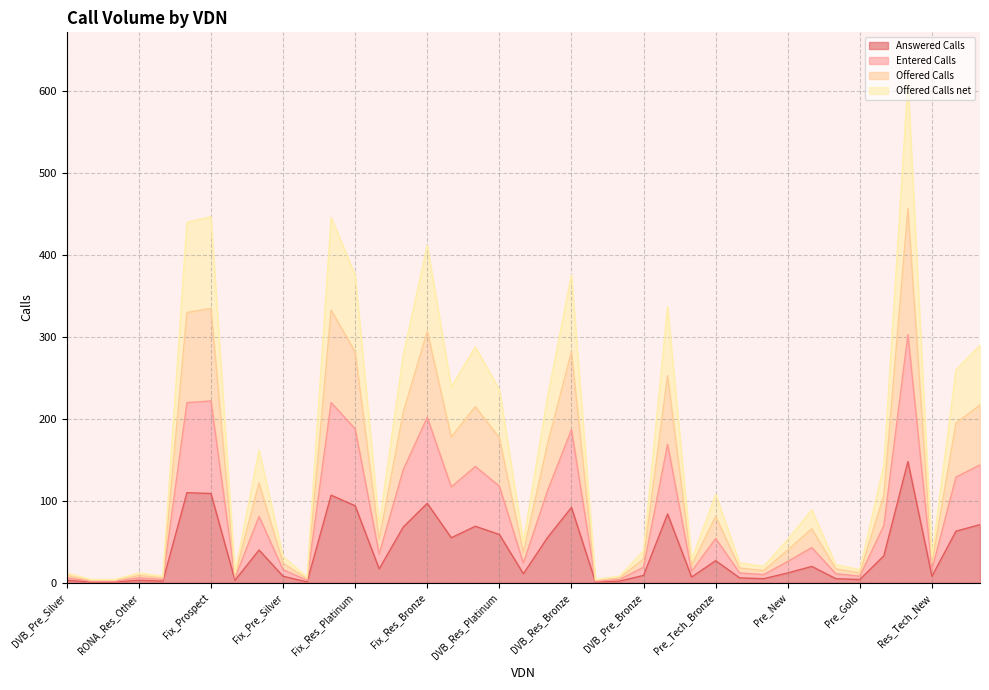

The value of Answered Calls at DVB_Res_Bronze is 34. True or false?

False